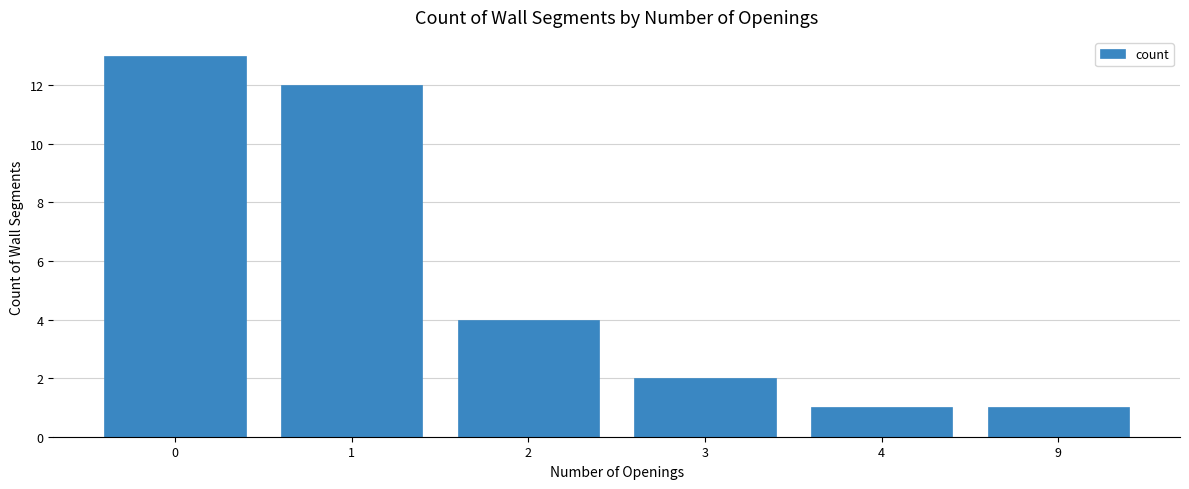

Read the value at 0, to the nearest 5.

15